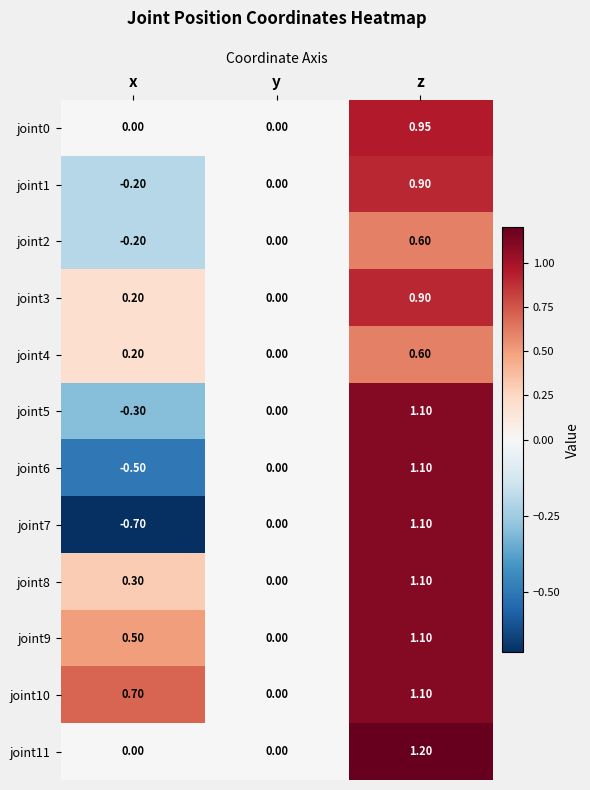

At which label does joint4 reach its peak?

z